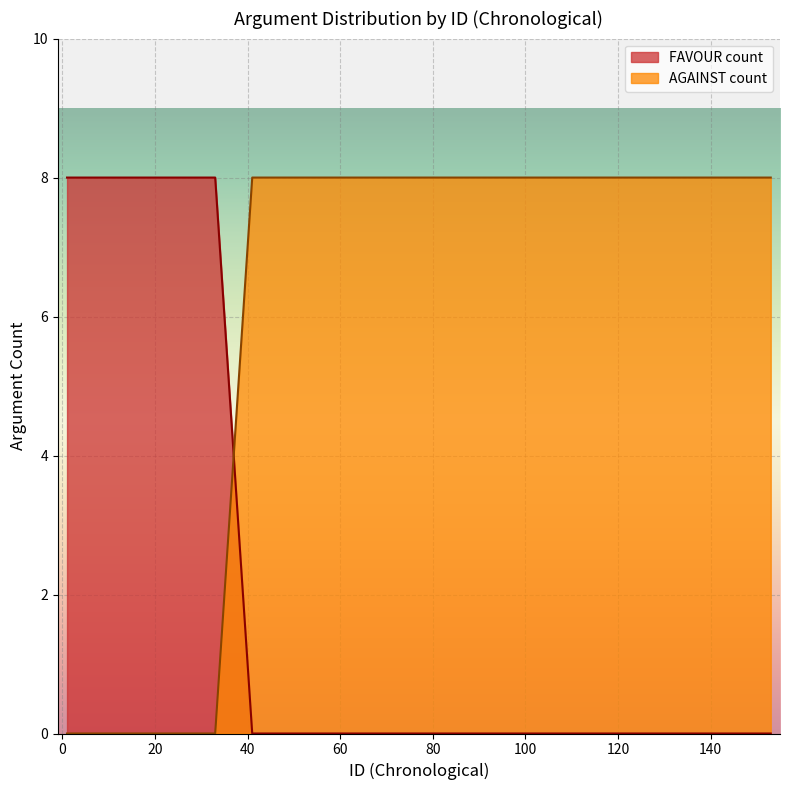

True or false: FAVOUR count has more than 0 points higher than both neighbors.

False